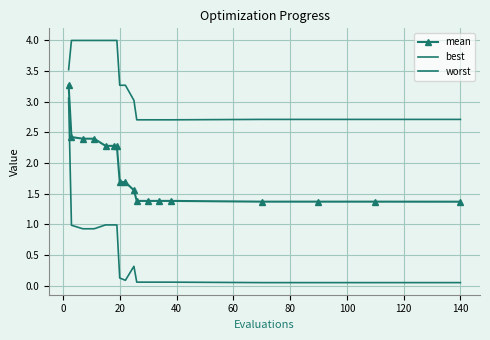

How many values in the worst series are below 3?

8